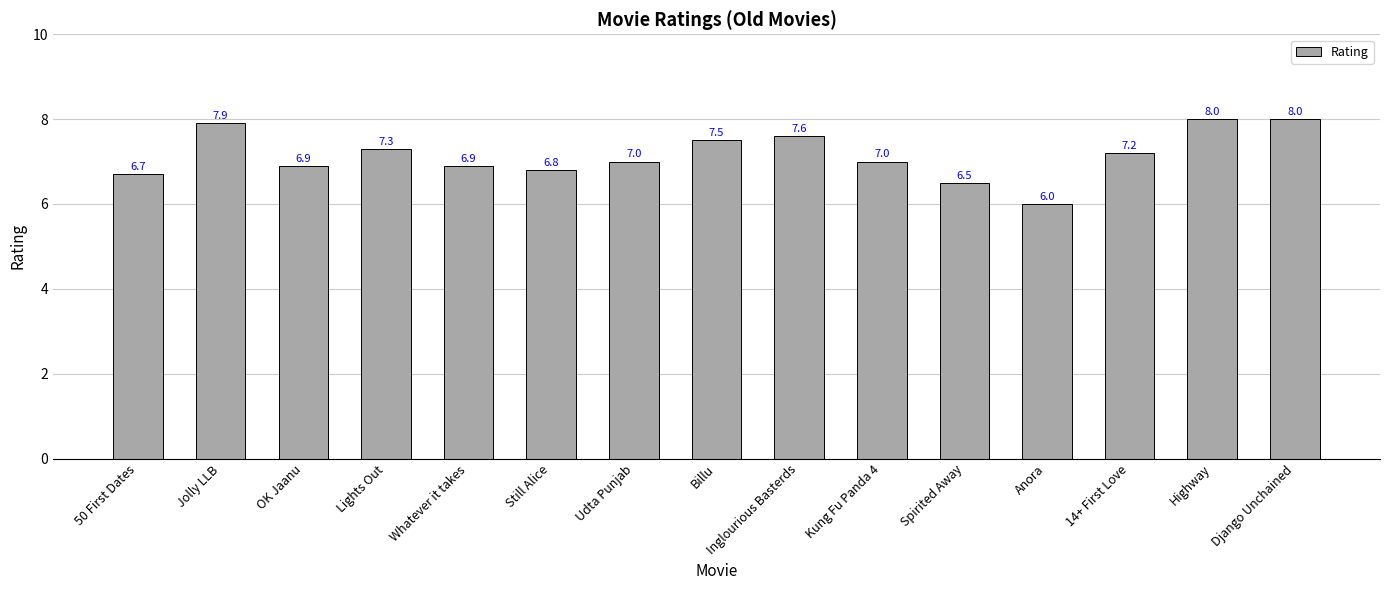

Is it true that the value at Inglourious Basterds is 7.6?

True